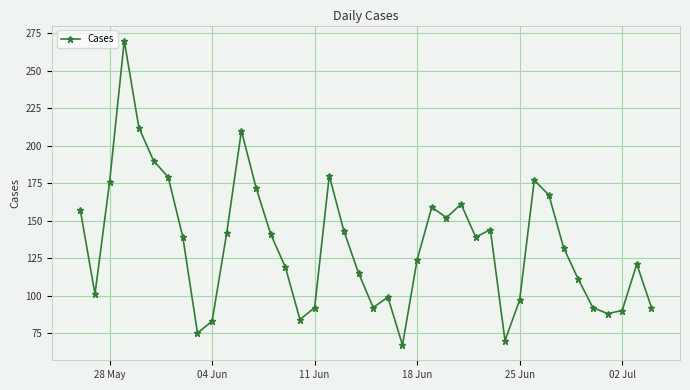

What is the value of the 27th point from the left?

161